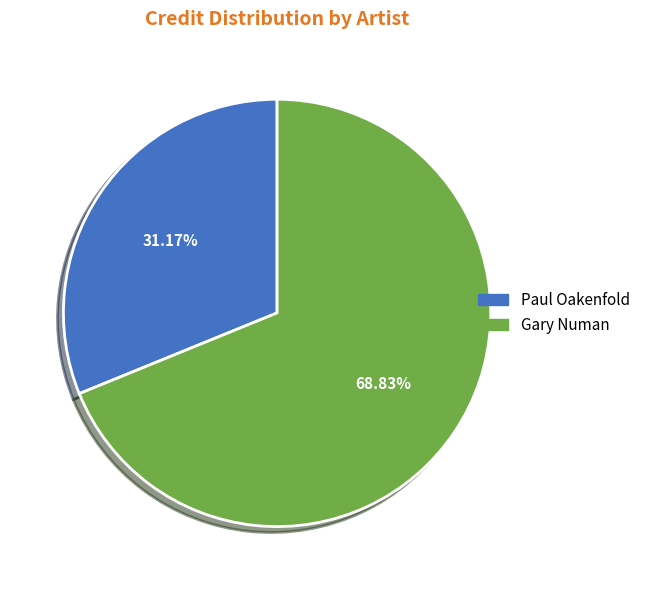

Does any single category account for the majority?

Yes